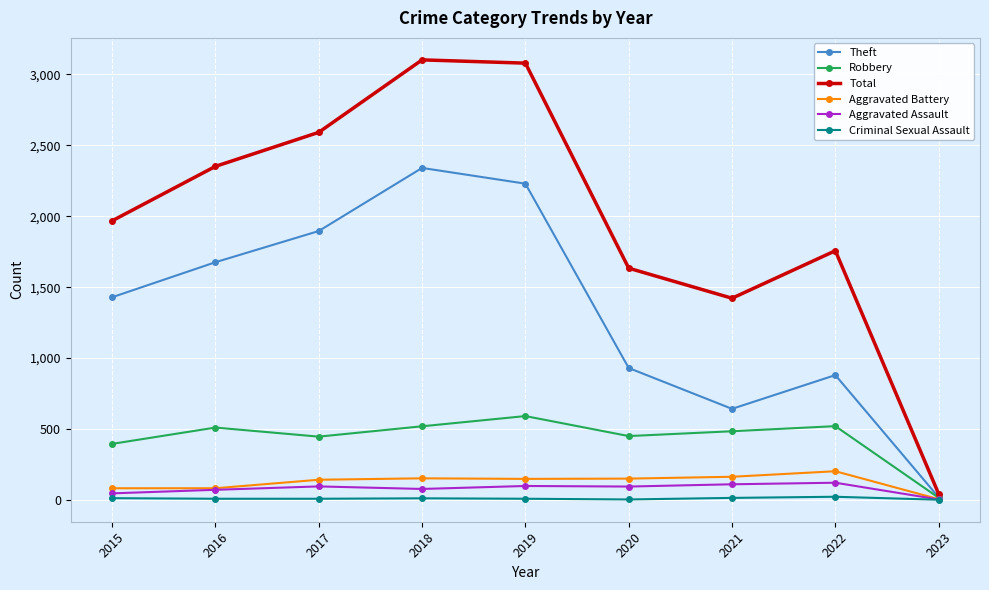

What is the maximum value shown in the chart?

3103